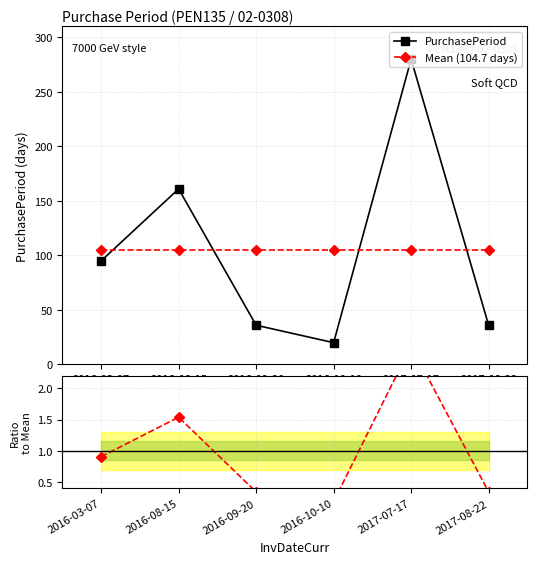

The Mean (104.7 days) series shows 104.7 at 2017-08-22. True or false?

True